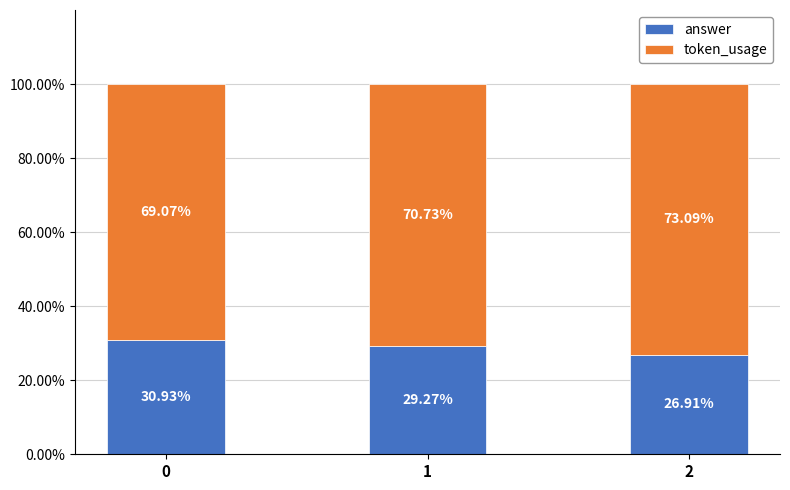

What is the difference between the maximum and minimum values in the answer series?

4.0